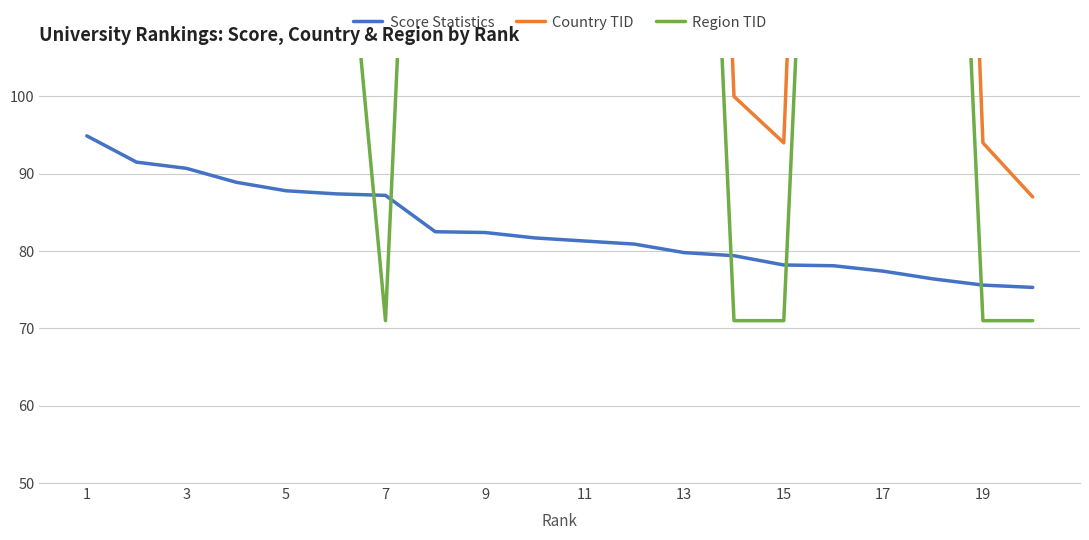

What is the maximum value shown in the chart?

257.0